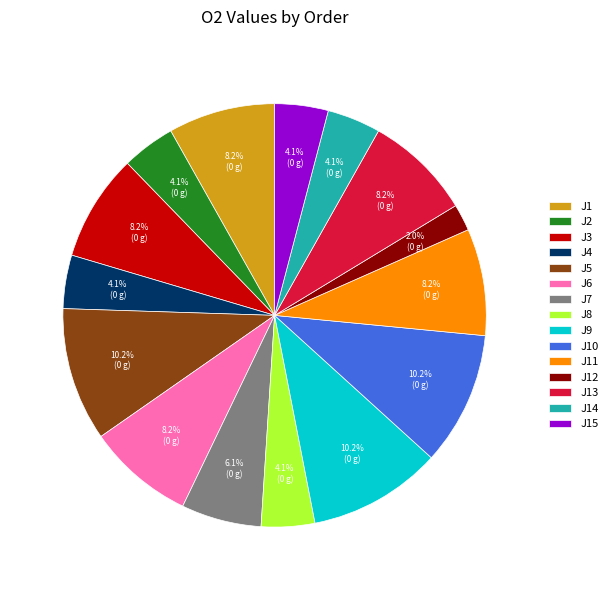

Count the number of slices in the pie.

15